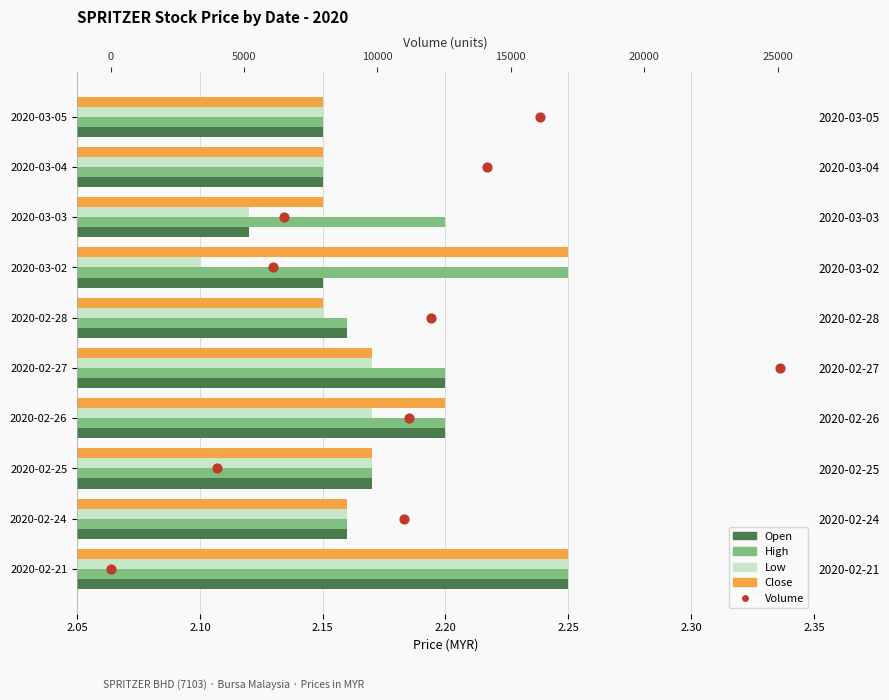

Which series has the largest total across all categories?

Volume